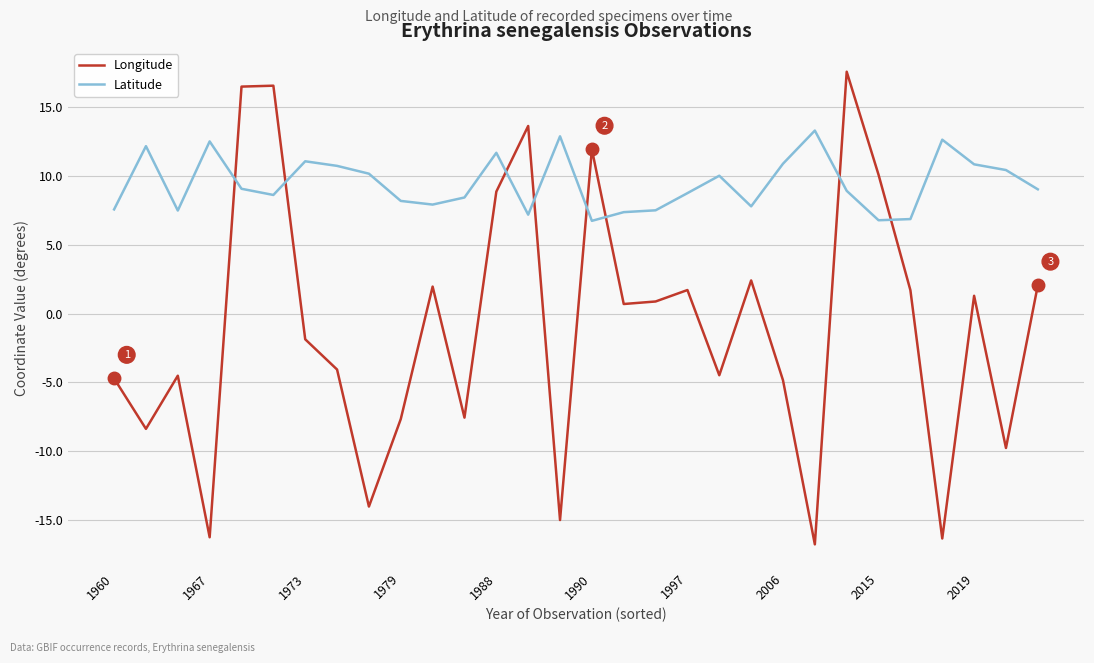

List the series in order of their peak value, lowest first.

Latitude, Longitude